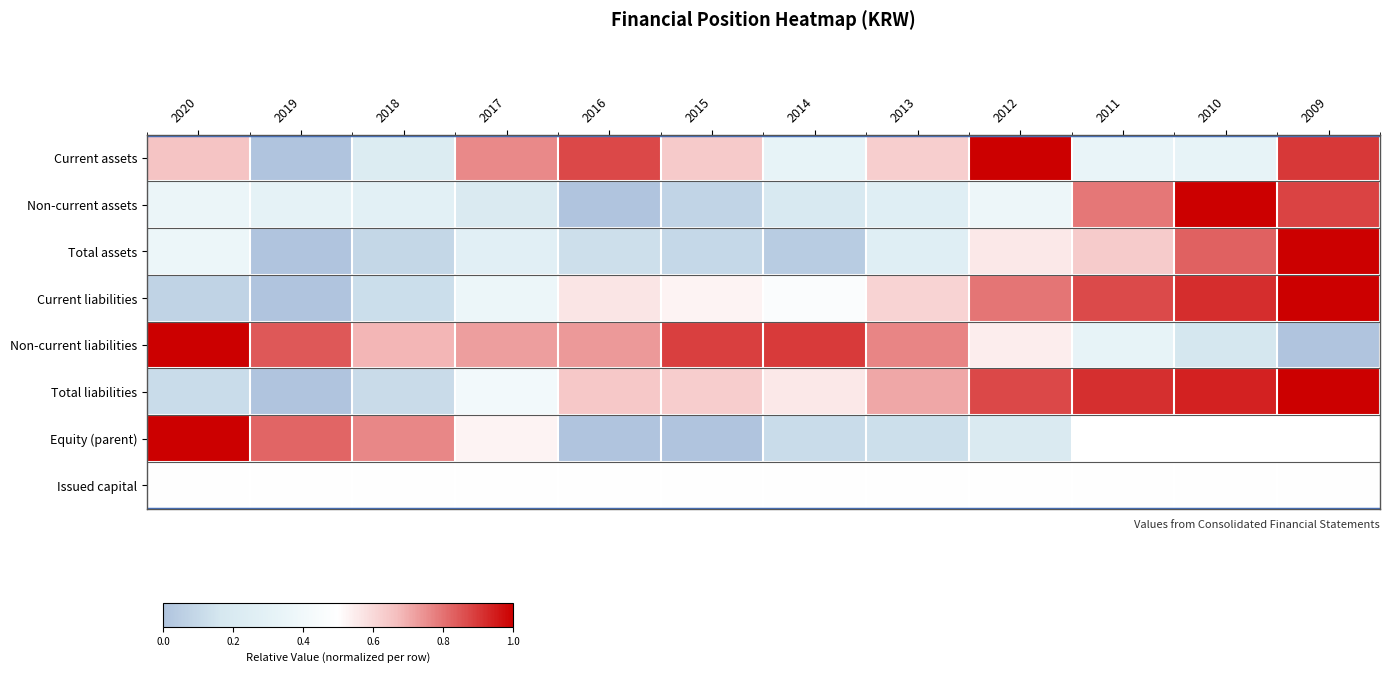

The Total liabilities series shows 0.6 at 2015. True or false?

True